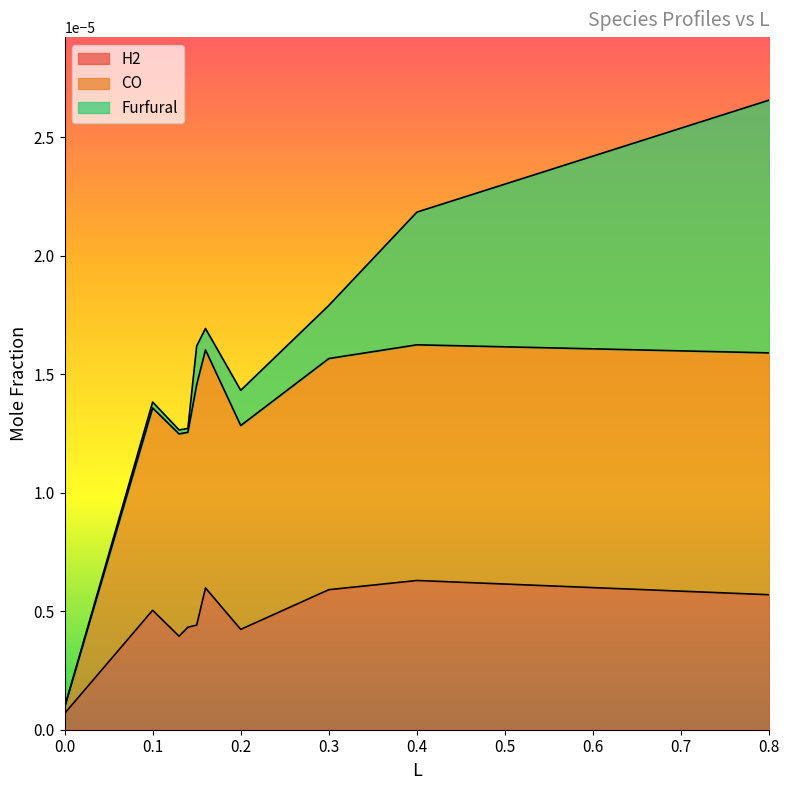

At which category is the sum across all series the highest?

0.8